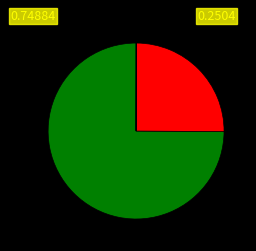

How many segments does this pie chart have?

5